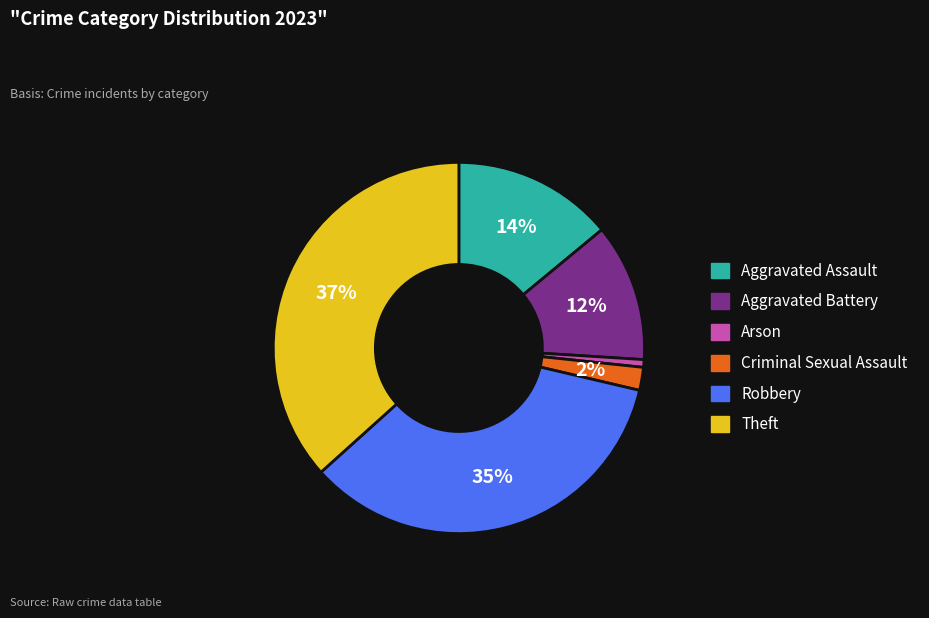

Which has a higher value, Criminal Sexual Assault or Robbery?

Robbery